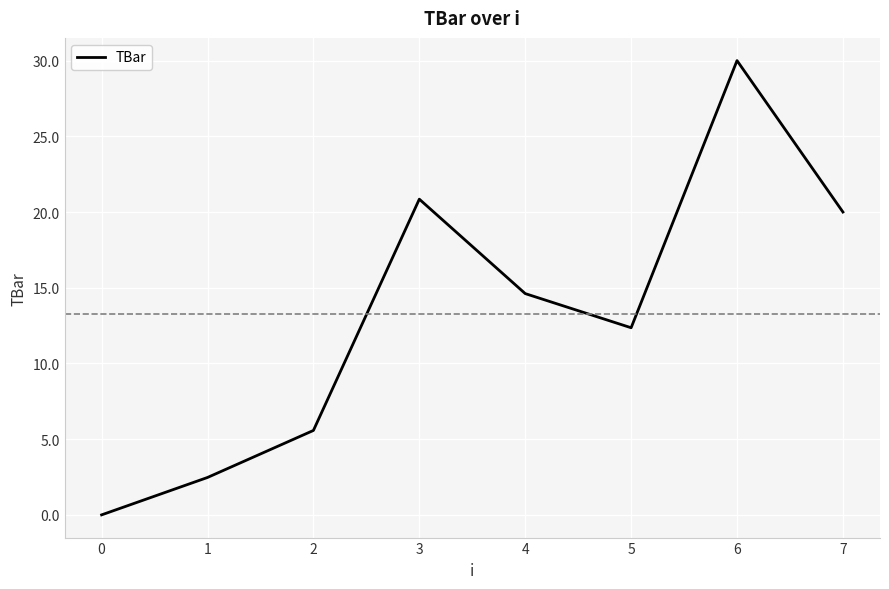

At which category does the data reach its first local peak?

3